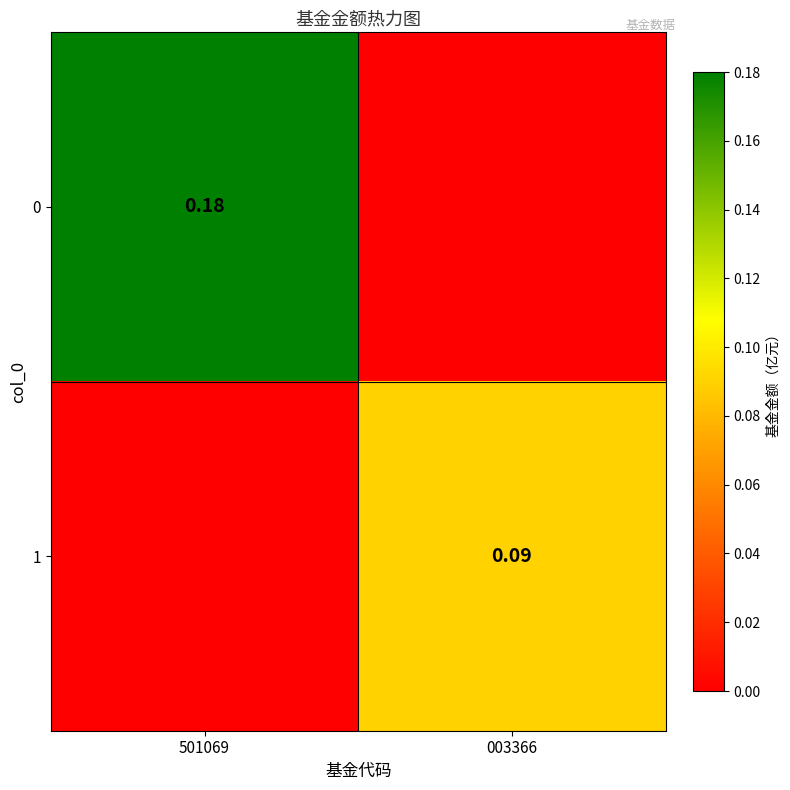

How many distinct data groups are displayed?

2